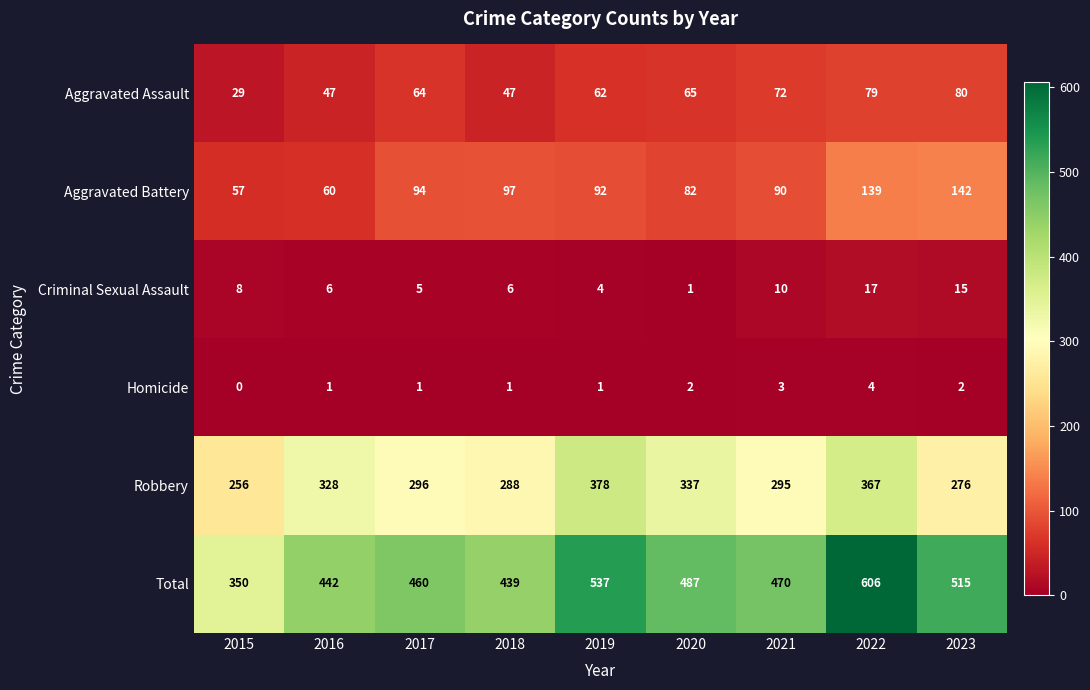

What is the maximum value for Robbery?

378